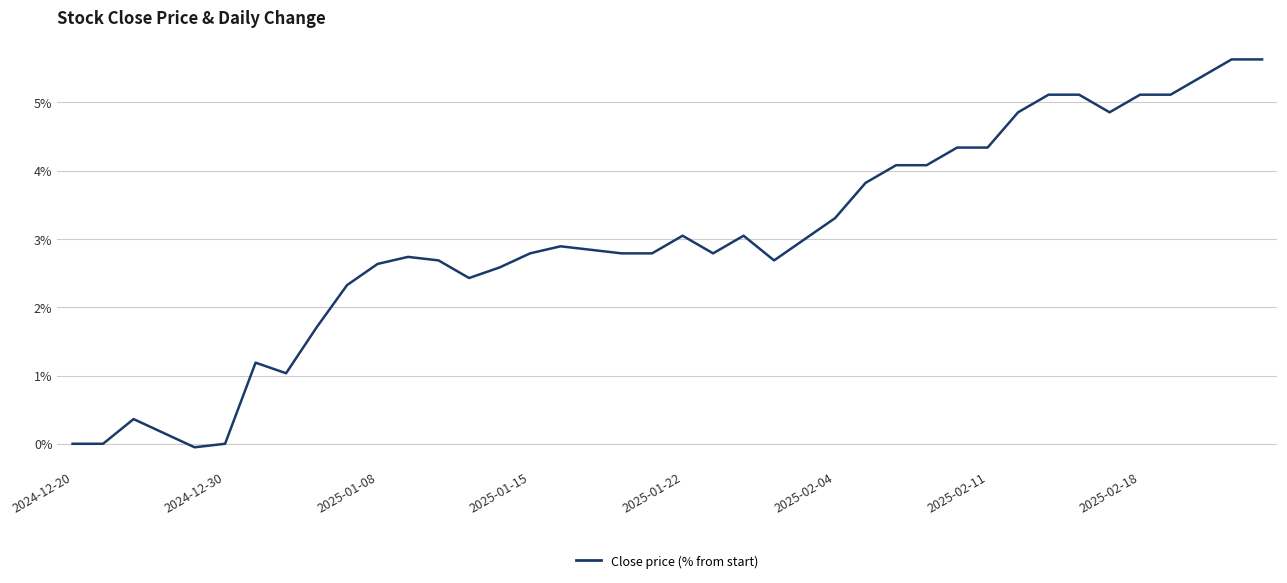

What is the difference between the maximum and minimum values?

5.7